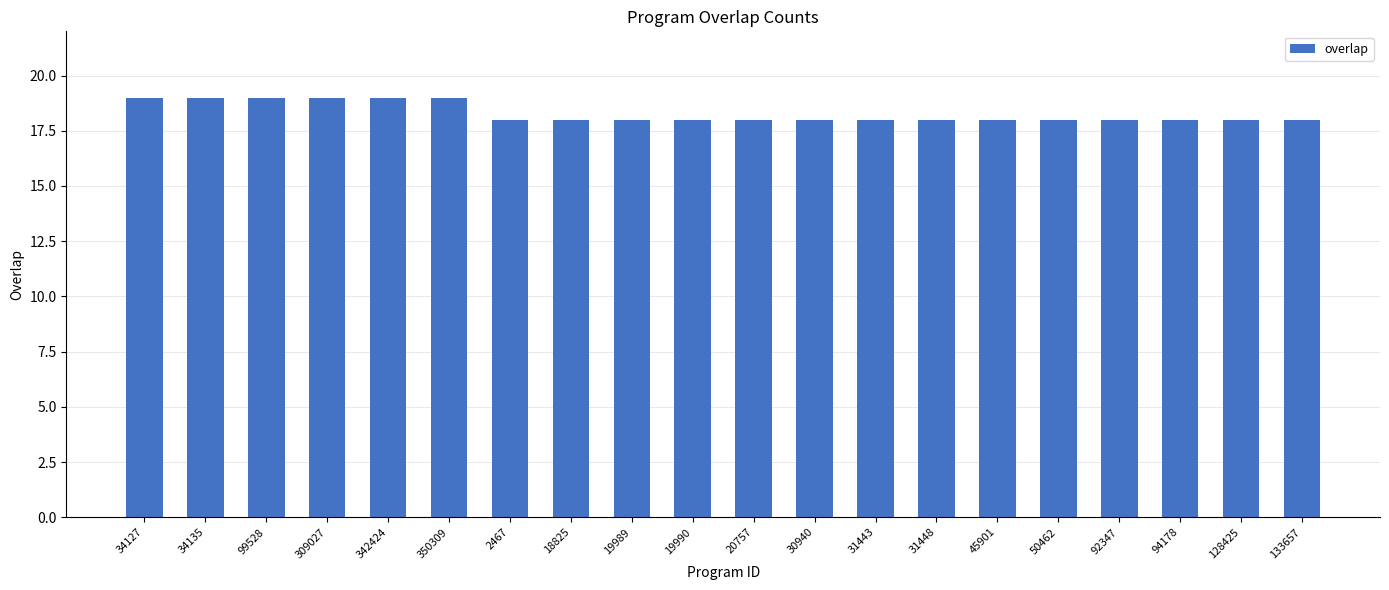

What is the label of the 8th bar from the left?

18825